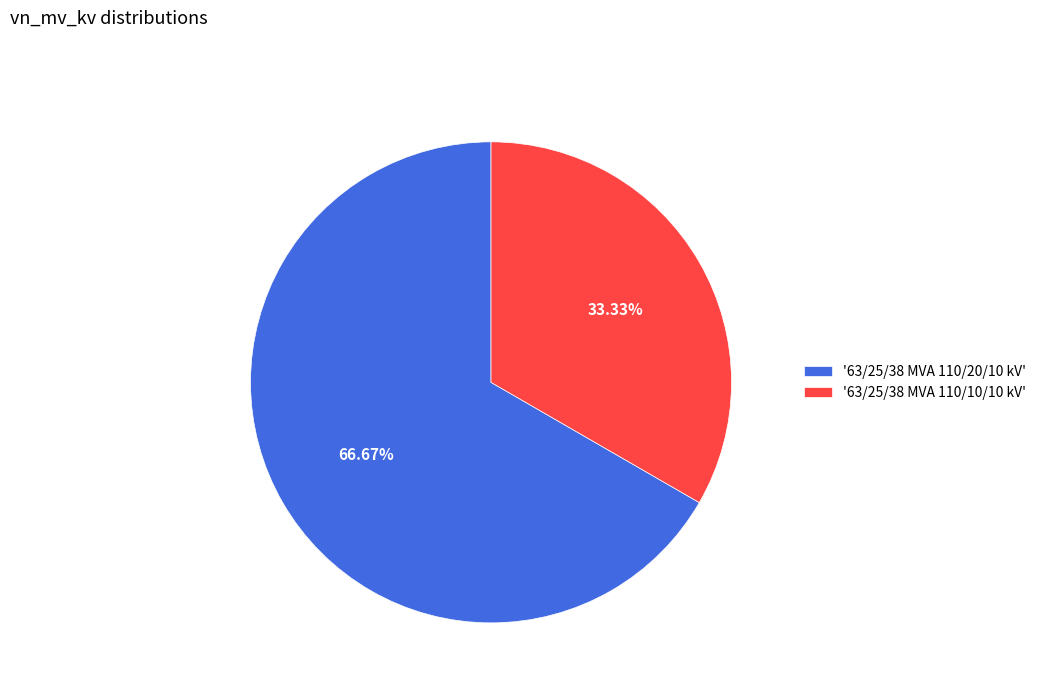

Which category has the smallest portion of the pie?

'63/25/38 MVA 110/10/10 kV'